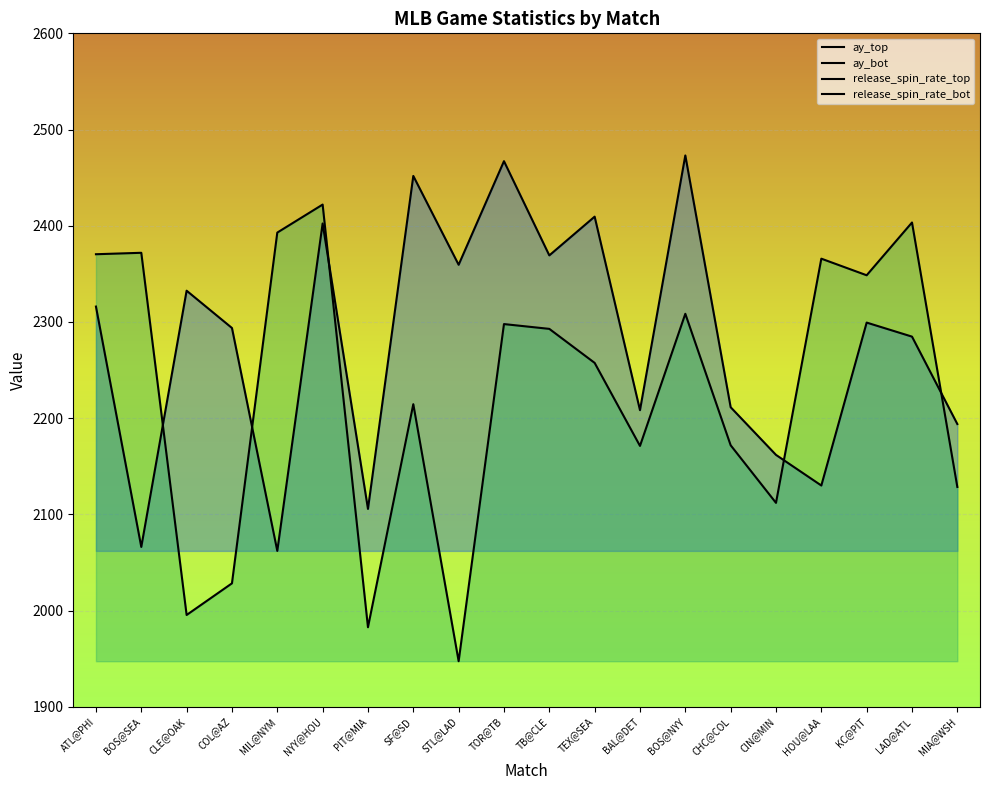

After their last crossing, which series has the higher values: release_spin_rate_top or release_spin_rate_bot?

release_spin_rate_top